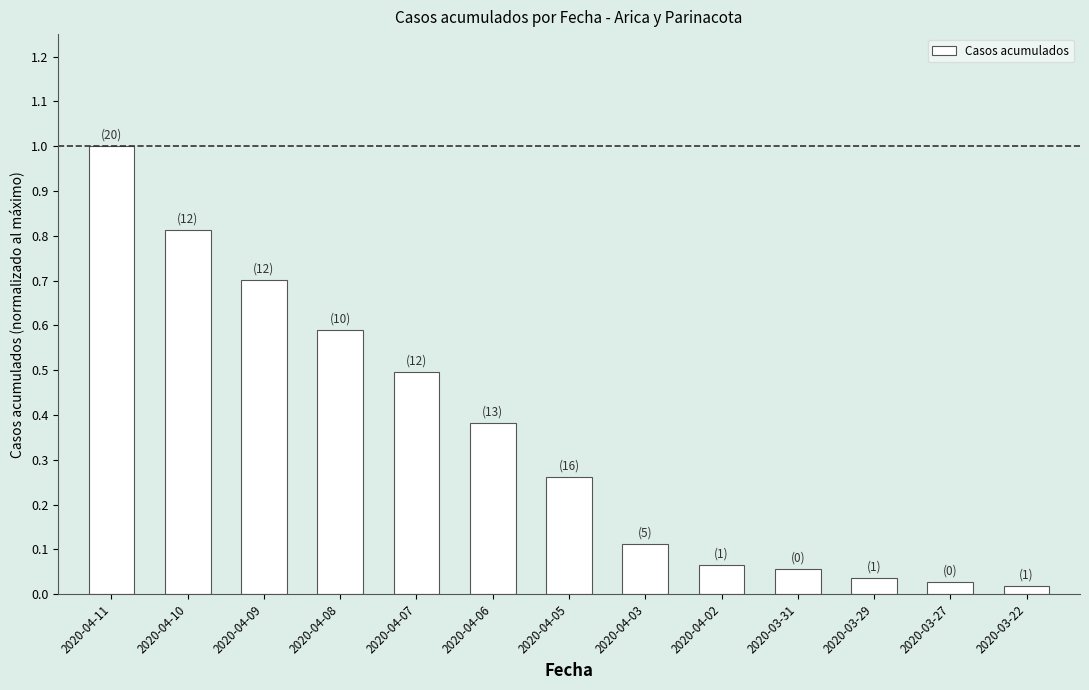

Between 2020-04-09 and 2020-03-31, which is larger?

2020-04-09